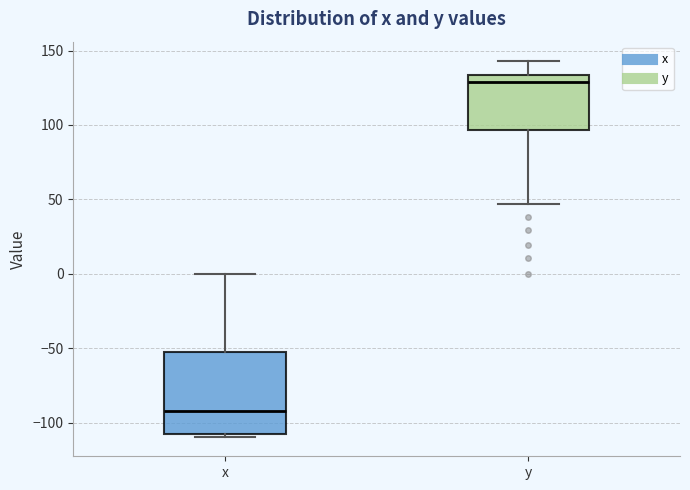

Which box has the lowest median line?

x